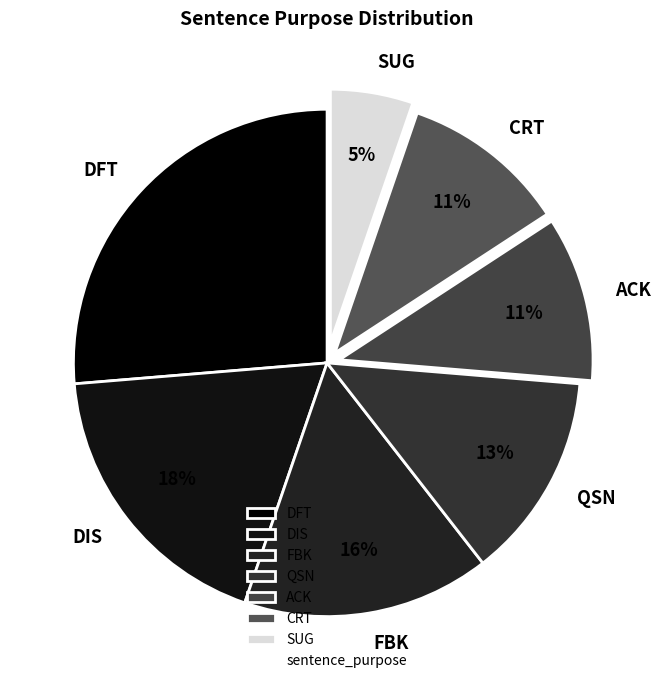

To the nearest percent, what is the average slice percentage?

14%